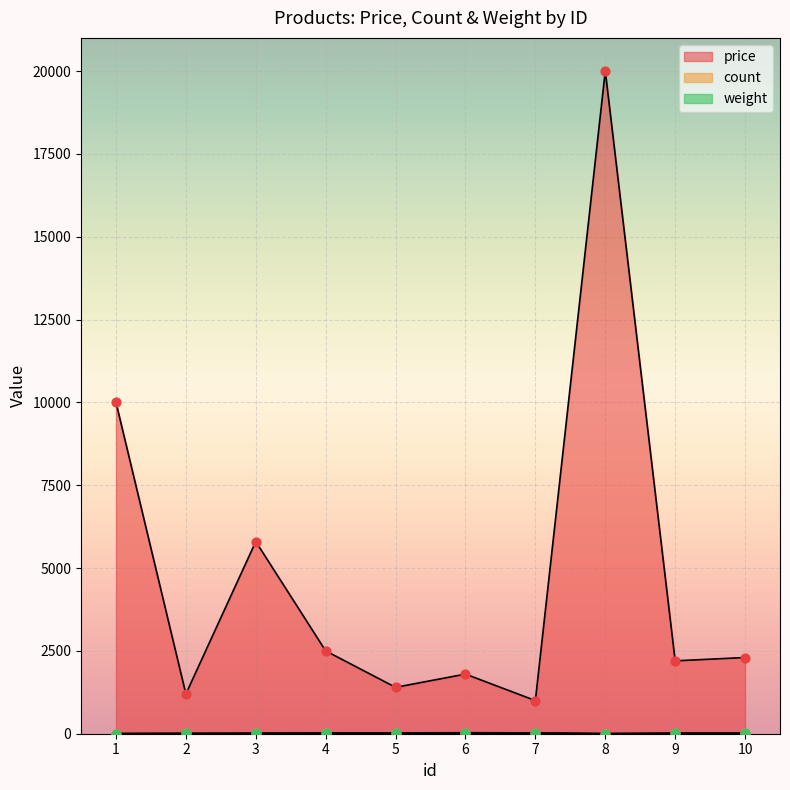

What is the total value across all series at 1?

10010